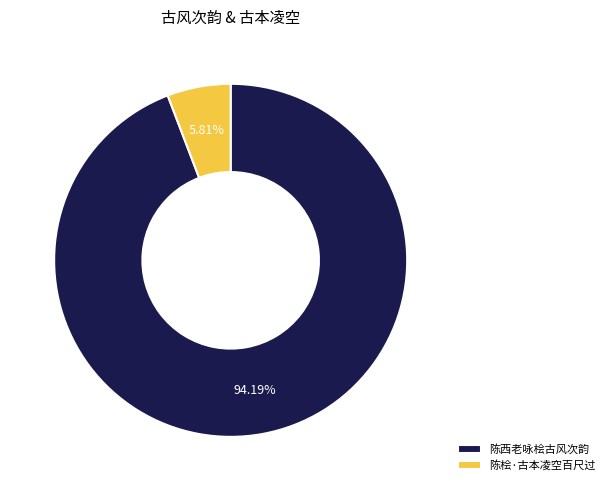

Combined, what portion of the pie is 陈西老咏桧古风次韵 and 陈桧·古本凌空百尺过?

100.0%